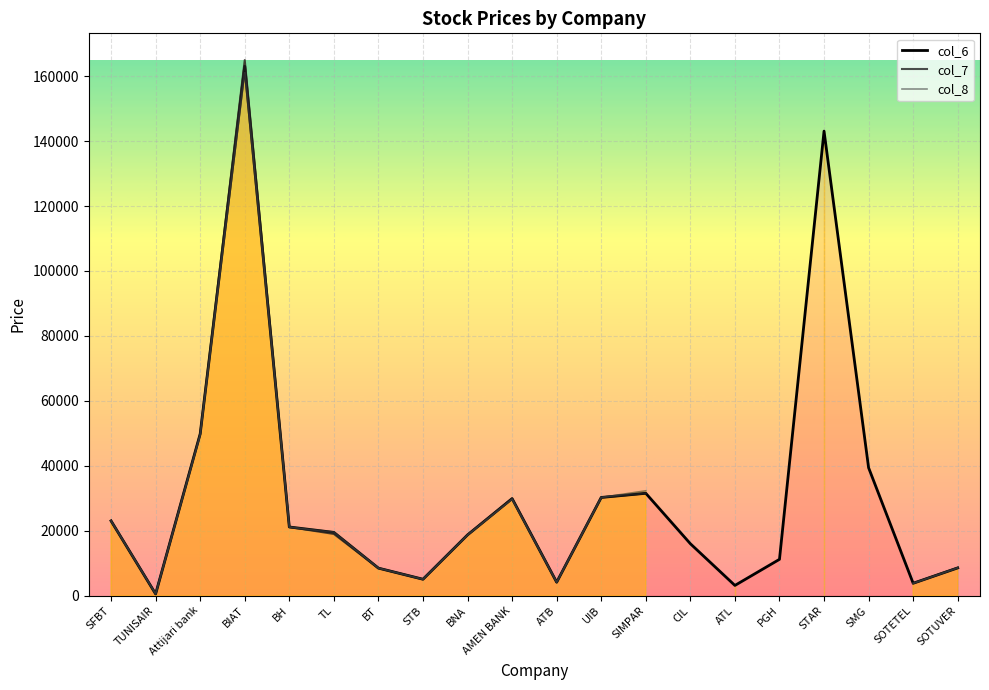

Rank the series by their maximum value, from lowest to highest.

col_8, col_6, col_7